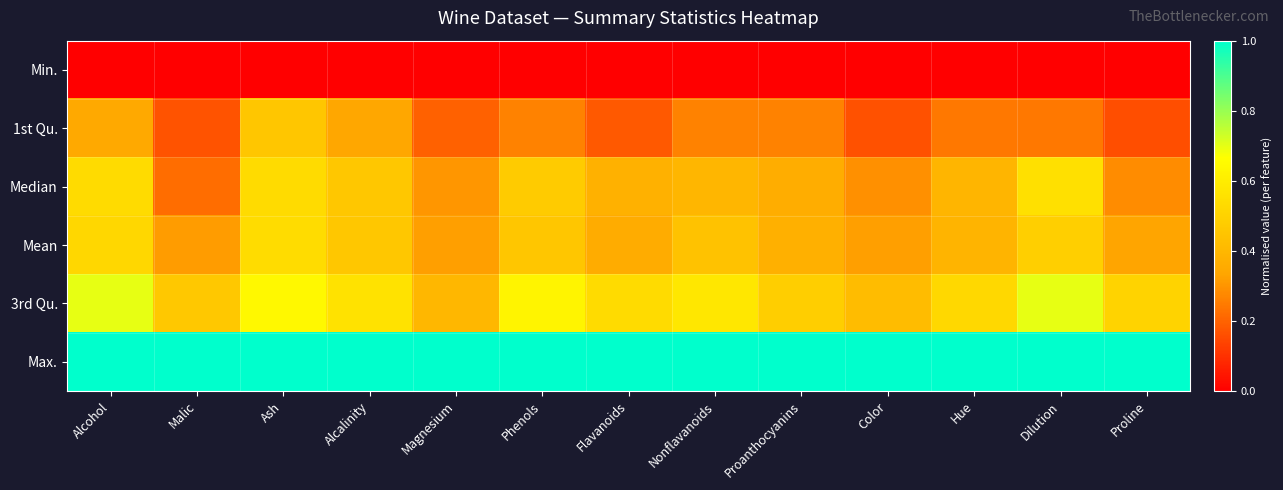

Reading right to left, what are all the values shown in this chart?

Min.: Proline=0.0	Dilution=0.0	Hue=0.0	Color=0.0	Proanthocyanins=0.0	Nonflavanoids=0.0	Flavanoids=0.0	Phenols=0.0	Magnesium=0.0	Alcalinity=0.0	Ash=0.0	Malic=0.0	Alcohol=0.0
1st Qu.: Proline=0.2	Dilution=0.2	Hue=0.2	Color=0.2	Proanthocyanins=0.3	Nonflavanoids=0.3	Flavanoids=0.2	Phenols=0.3	Magnesium=0.2	Alcalinity=0.3	Ash=0.5	Malic=0.2	Alcohol=0.3
Median: Proline=0.3	Dilution=0.6	Hue=0.4	Color=0.3	Proanthocyanins=0.4	Nonflavanoids=0.4	Flavanoids=0.4	Phenols=0.5	Magnesium=0.3	Alcalinity=0.5	Ash=0.5	Malic=0.2	Alcohol=0.5
Mean: Proline=0.3	Dilution=0.5	Hue=0.4	Color=0.3	Proanthocyanins=0.4	Nonflavanoids=0.4	Flavanoids=0.4	Phenols=0.5	Magnesium=0.3	Alcalinity=0.5	Ash=0.5	Malic=0.3	Alcohol=0.5
3rd Qu.: Proline=0.5	Dilution=0.7	Hue=0.5	Color=0.4	Proanthocyanins=0.5	Nonflavanoids=0.6	Flavanoids=0.5	Phenols=0.6	Magnesium=0.4	Alcalinity=0.6	Ash=0.6	Malic=0.5	Alcohol=0.7
Max.: Proline=1.0	Dilution=1.0	Hue=1.0	Color=1.0	Proanthocyanins=1.0	Nonflavanoids=1.0	Flavanoids=1.0	Phenols=1.0	Magnesium=1.0	Alcalinity=1.0	Ash=1.0	Malic=1.0	Alcohol=1.0